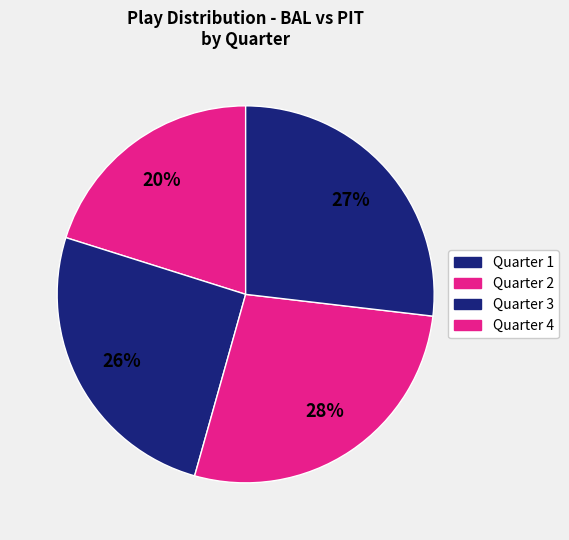

Count the number of slices in the pie.

4